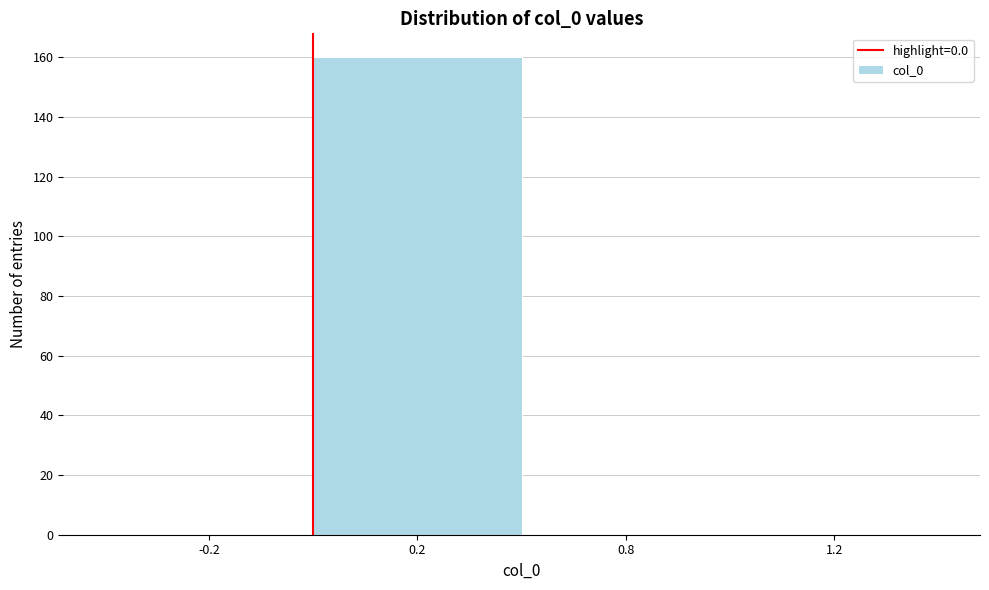

Reading left to right, what are all the values shown in this chart?

-0.2=0	0.2=160	0.8=0	1.2=0